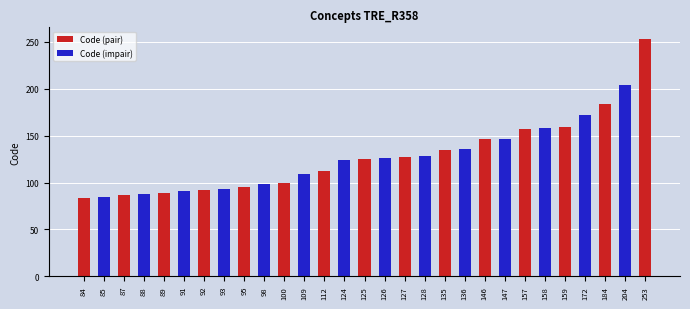

Reading left to right, extract all data points from this chart.

Code (pair): 84	0	87	0	89	0	92	0	95	0	100	0	112	0	125	0	127	0	135	0	146	0	157	0	159	0	184	0	253
Code (impair): 0	85	0	88	0	91	0	93	0	98	0	109	0	124	0	126	0	128	0	136	0	147	0	158	0	172	0	204	0